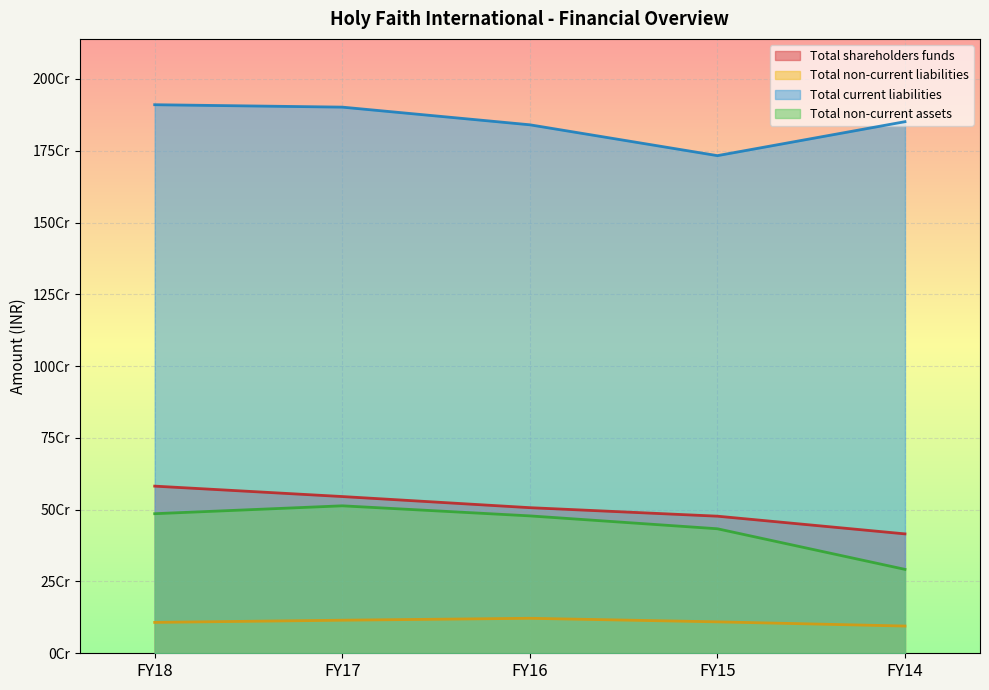

True or false: Total non-current assets and Total current liabilities intersect in this chart.

False